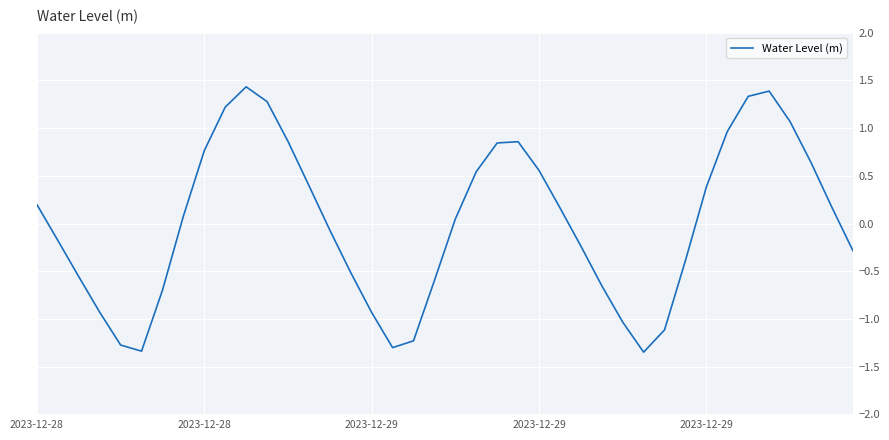

How many lines are shown in the chart?

1